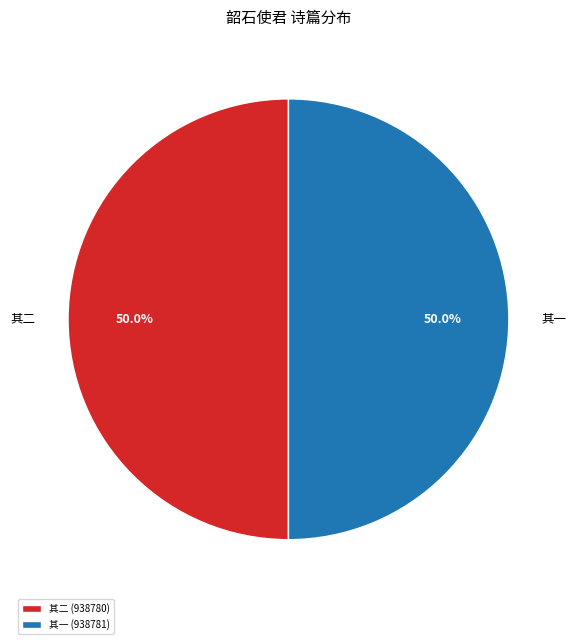

What is the ratio of the value at 其二 to the value at 其一?

1.0